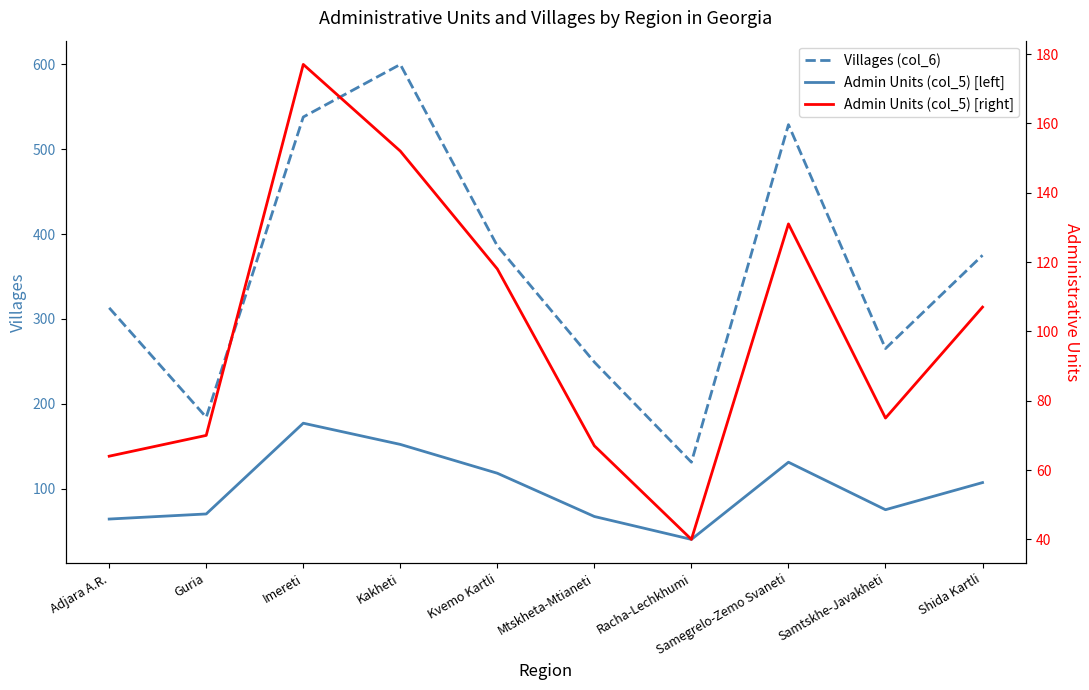

What is the greatest value displayed?

600